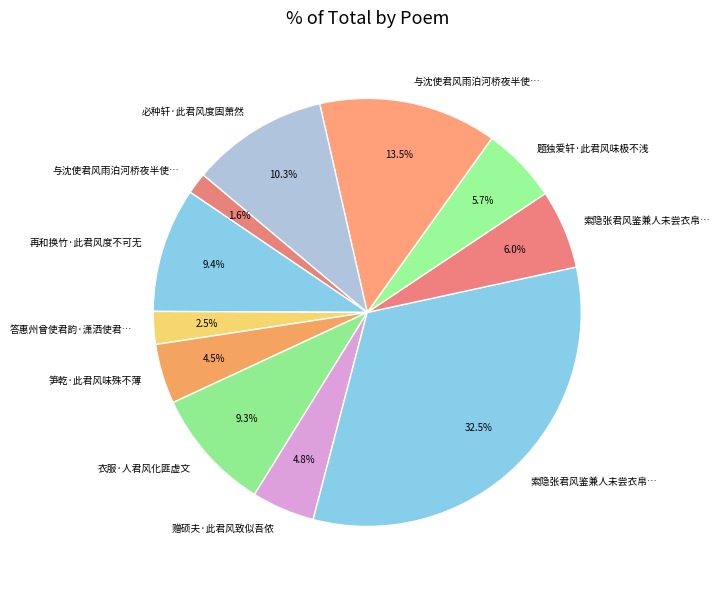

Count the number of slices in the pie.

11